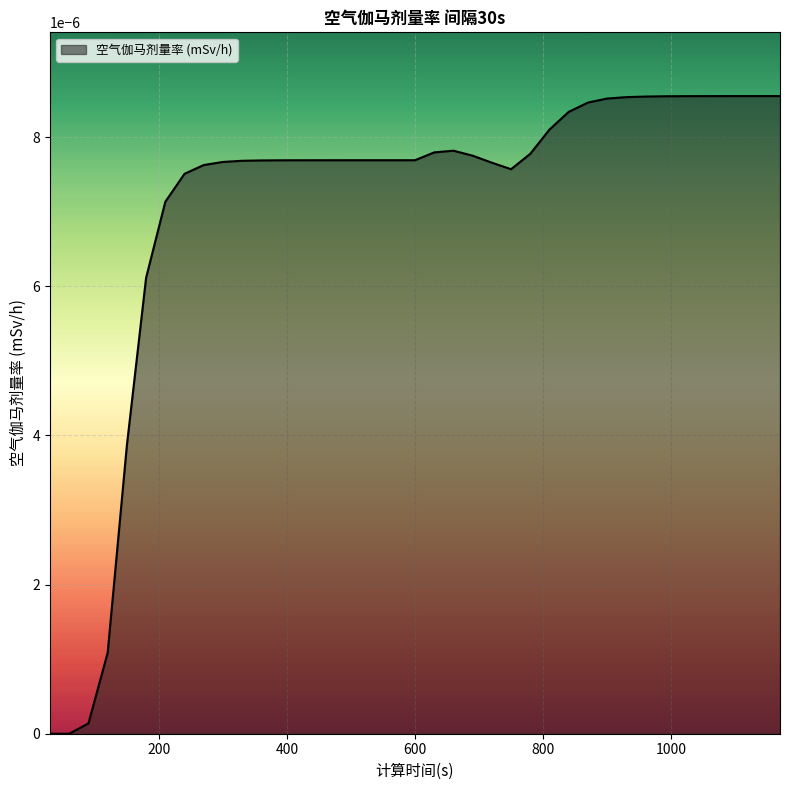

True or false: the data has more than 2 interior local peaks.

False